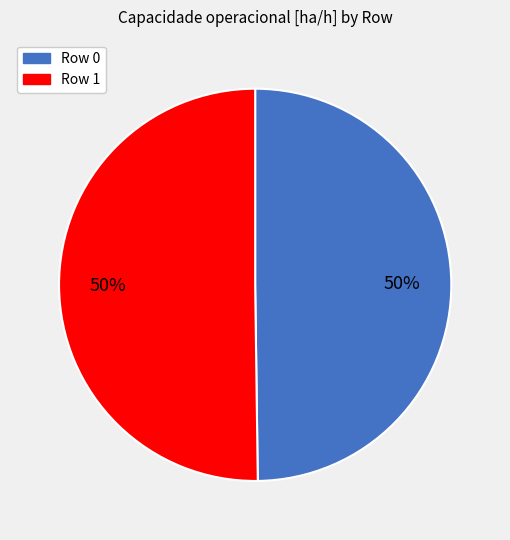

The Row 0 slice represents 50% of the pie. True or false?

True